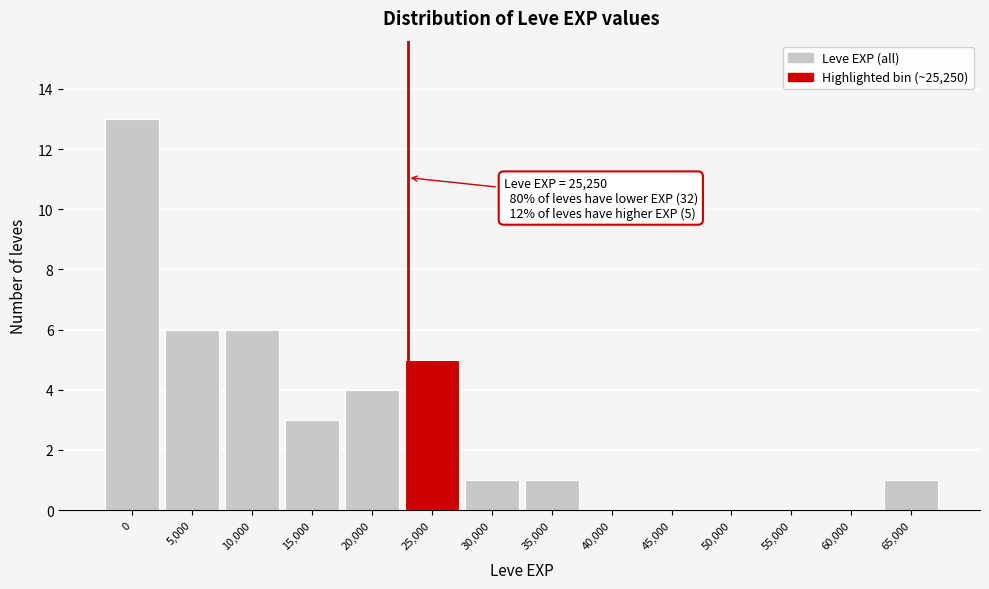

Reading left to right, list all the values displayed in this chart.

0=13	5,000=6	10,000=6	15,000=3	20,000=4	25,000=5	30,000=1	35,000=1	40,000=0	45,000=0	50,000=0	55,000=0	60,000=0	65,000=1